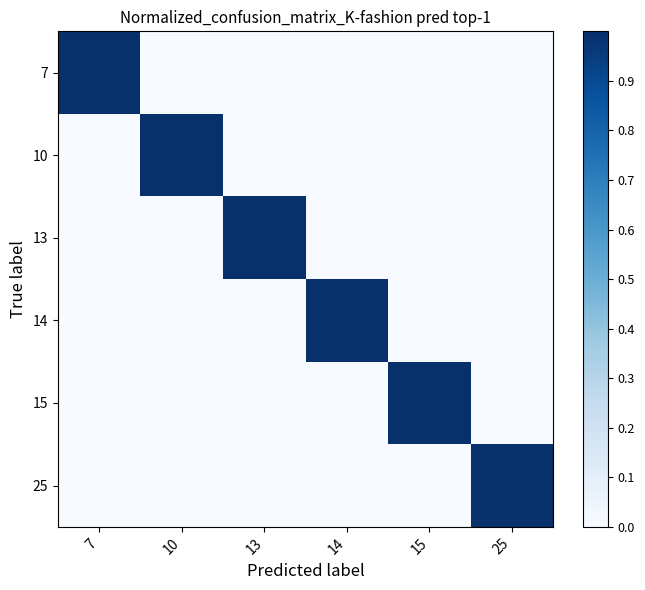

Which series changed the most between 10 and 25?

10